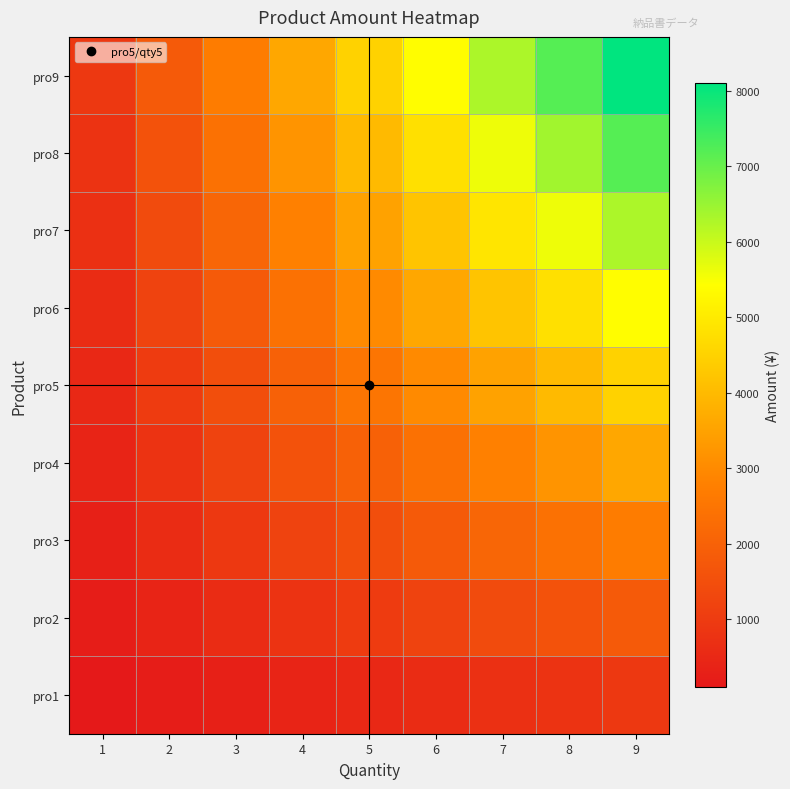

List the series in order of their peak value, highest first.

pro9, pro8, pro7, pro6, pro5, pro4, pro3, pro2, pro1